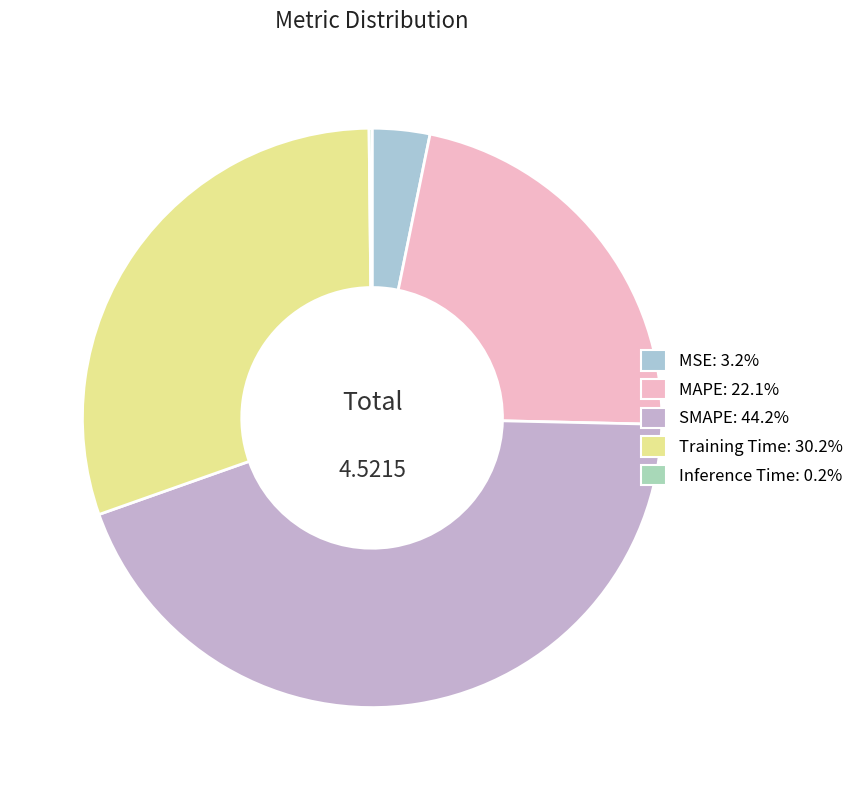

Rank the categories by value from highest to lowest.

SMAPE, Training Time, MAPE, MSE, Inference Time